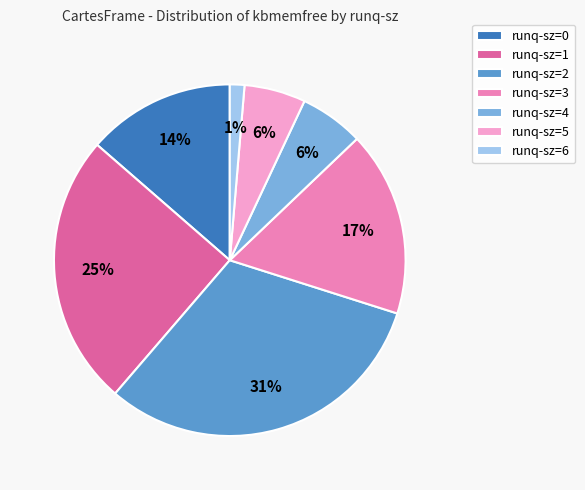

What is the smallest slice in the pie chart?

runq-sz=6